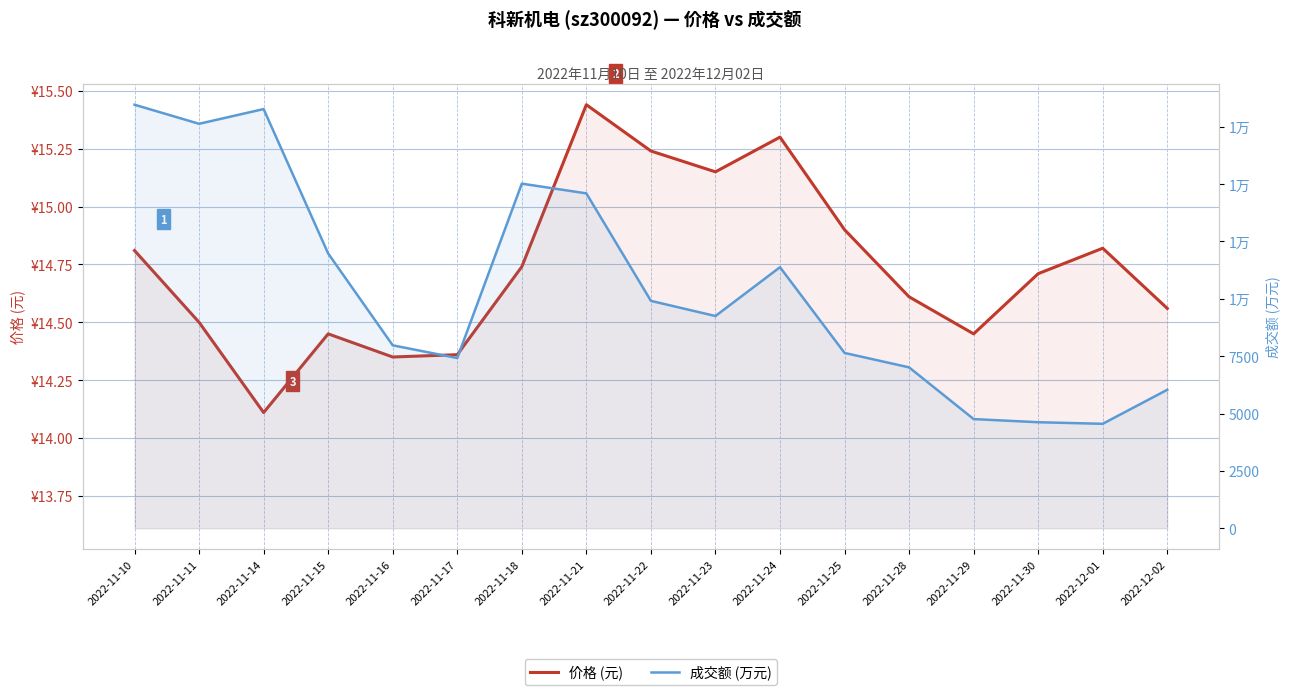

True or false: 成交额 (万元) and 价格 (元) cross at least once.

False